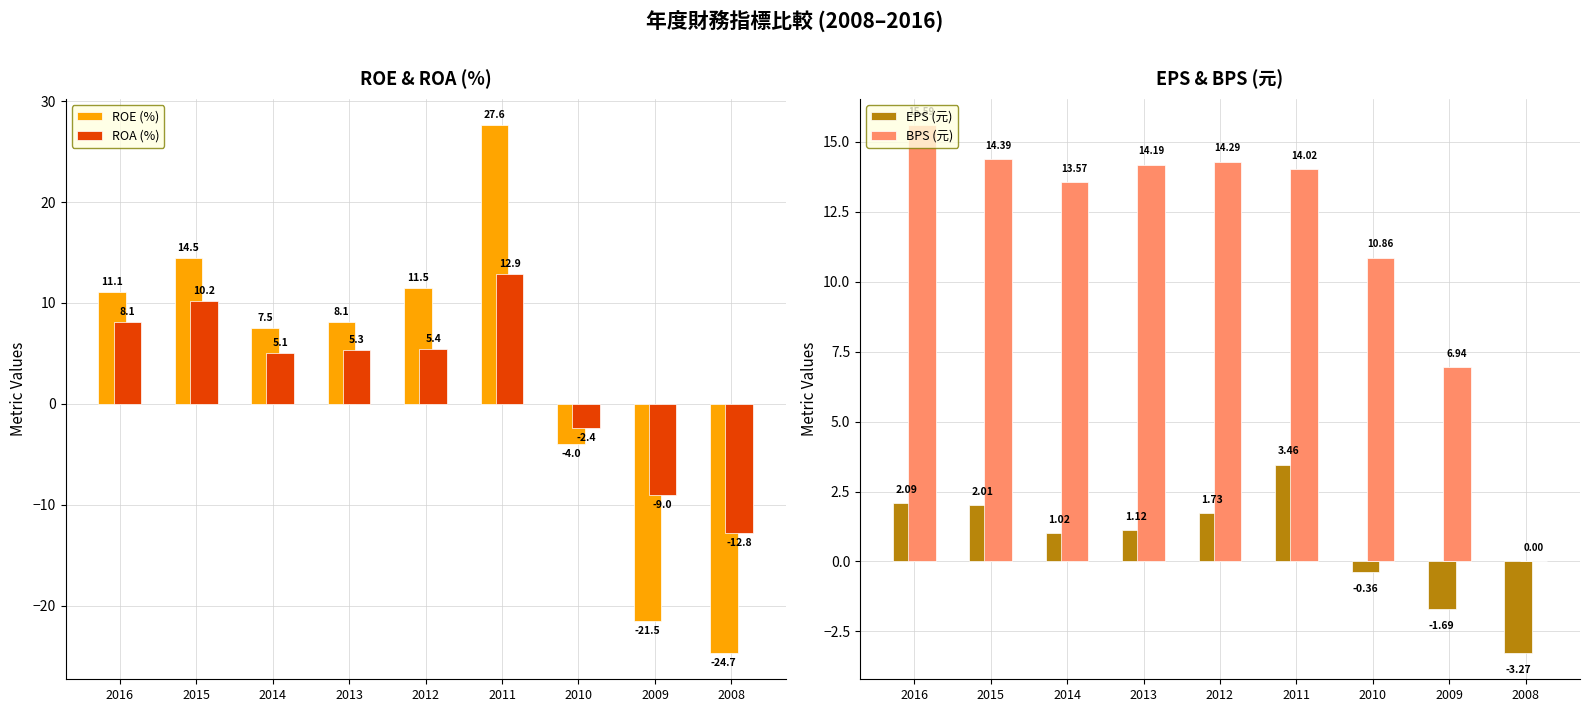

What is the value of the ROA (%) bar at the 4th from the left?

5.3